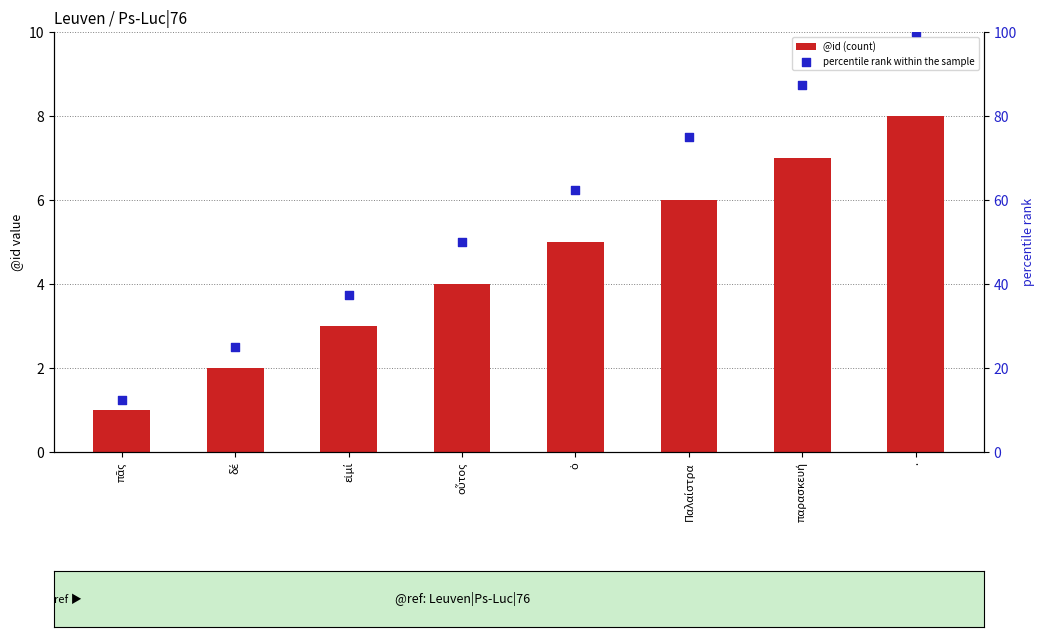

Which series reaches the maximum Y coordinate?

percentile rank within the sample